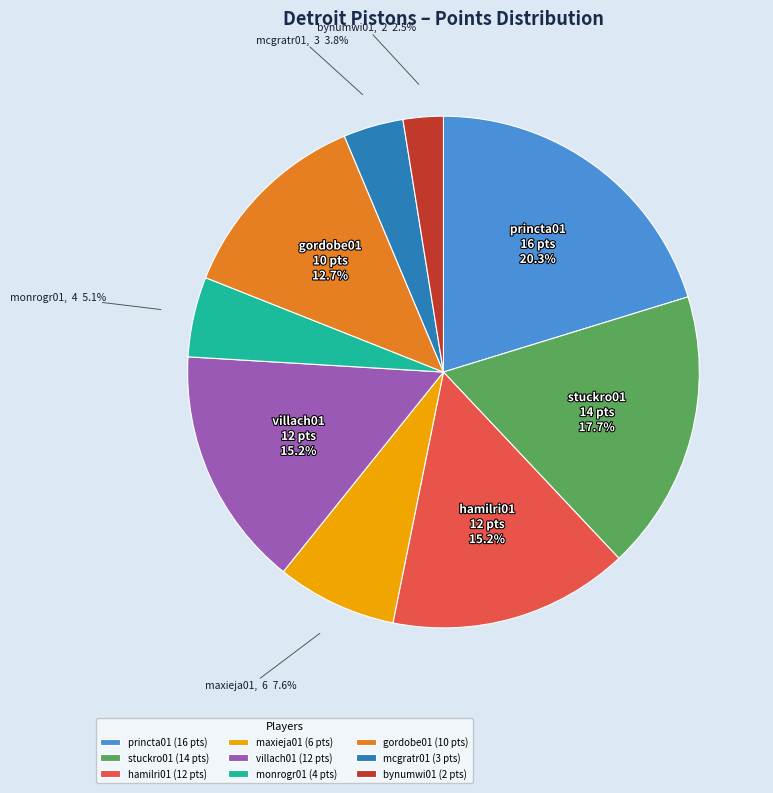

Which has a higher value, mcgratr01 or maxieja01?

maxieja01